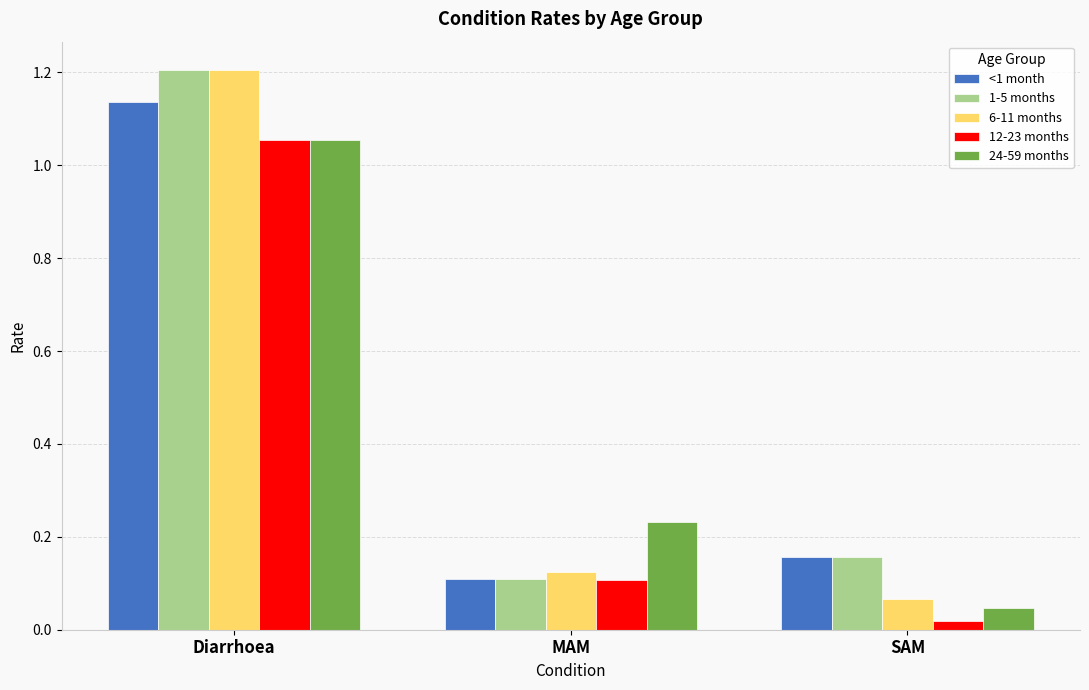

Which series changed the most between Diarrhoea and SAM?

6-11 months